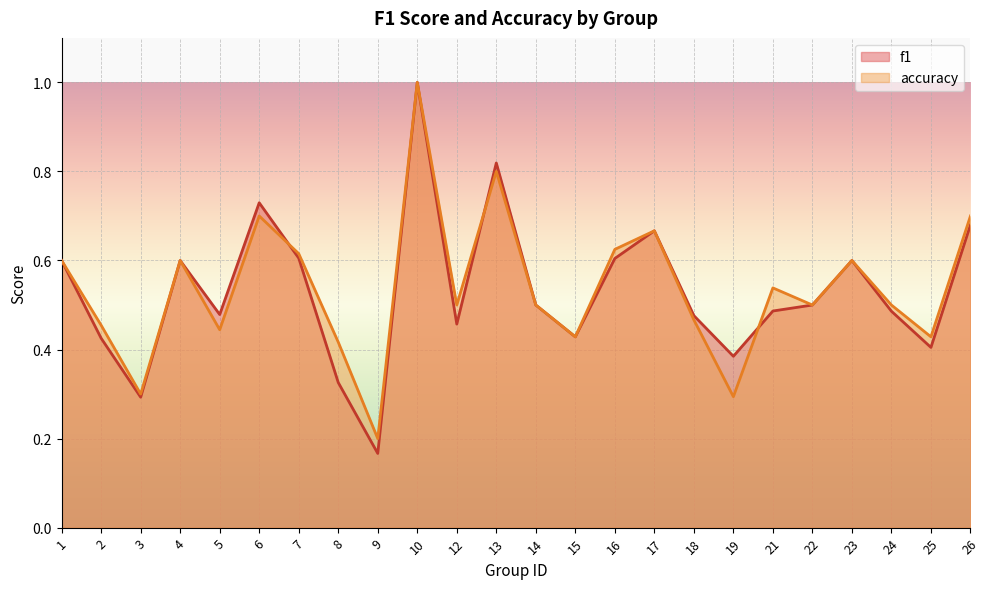

True or false: f1 and accuracy intersect in this chart.

True